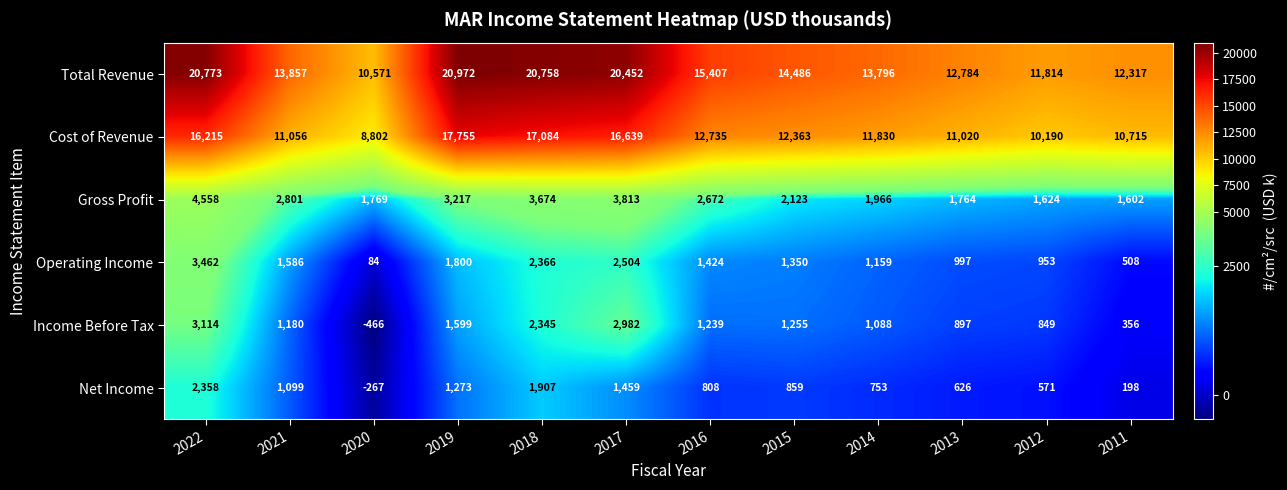

At 2021, list the series in order from largest to smallest.

Total Revenue, Cost of Revenue, Gross Profit, Operating Income, Income Before Tax, Net Income